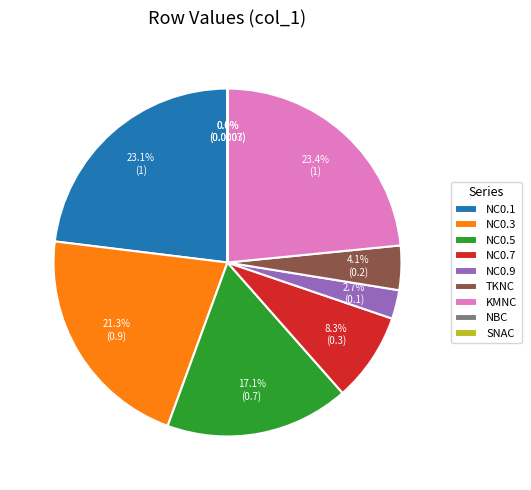

Between KMNC and NC0.9, which is larger?

KMNC